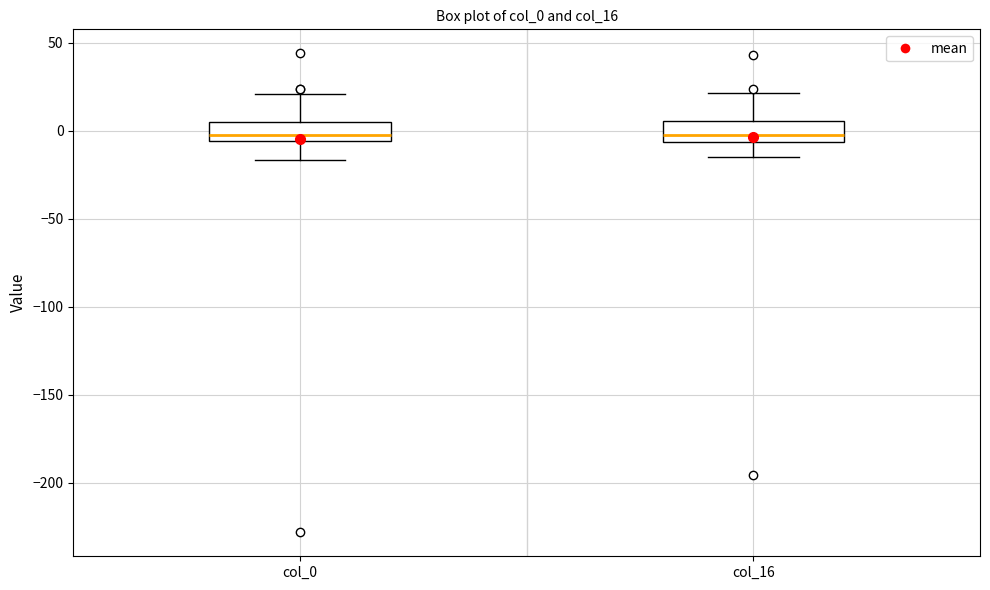

Reading left to right, transcribe this box plot: for each box, give where its median line is, the range the box spans, and where its two whiskers end, as read against the y-axis. The values are not printed on the chart, so give them approximately, as read against the axis.

col_0: median -5 (just above the box's lower edge), box -5 to 5, whiskers -15 to 20
col_16: median 0, box -5 to 5, whiskers -15 to 20